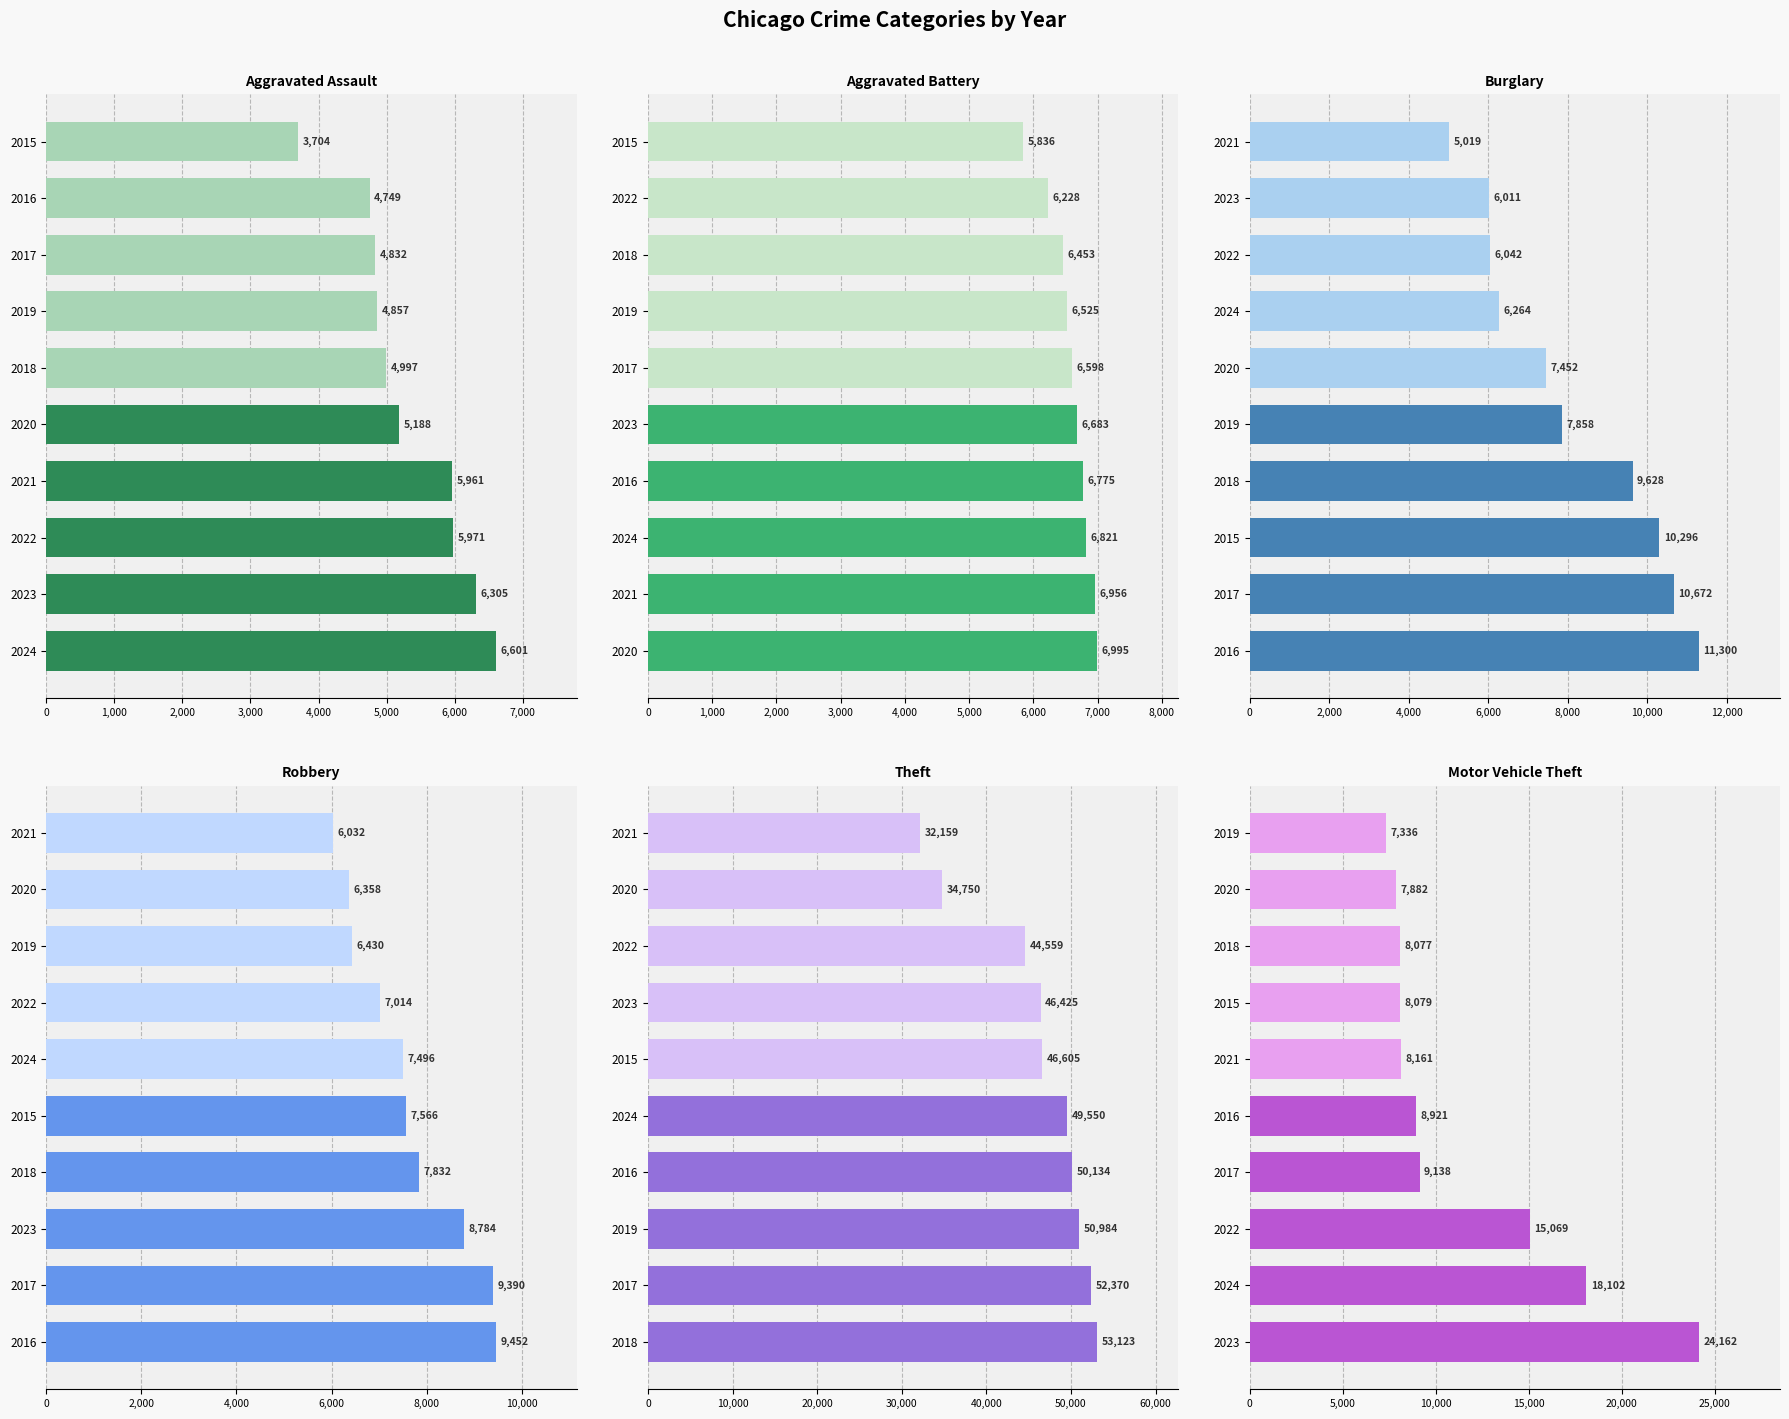

What is the value of the Robbery bar at the 4th from the left?

7832